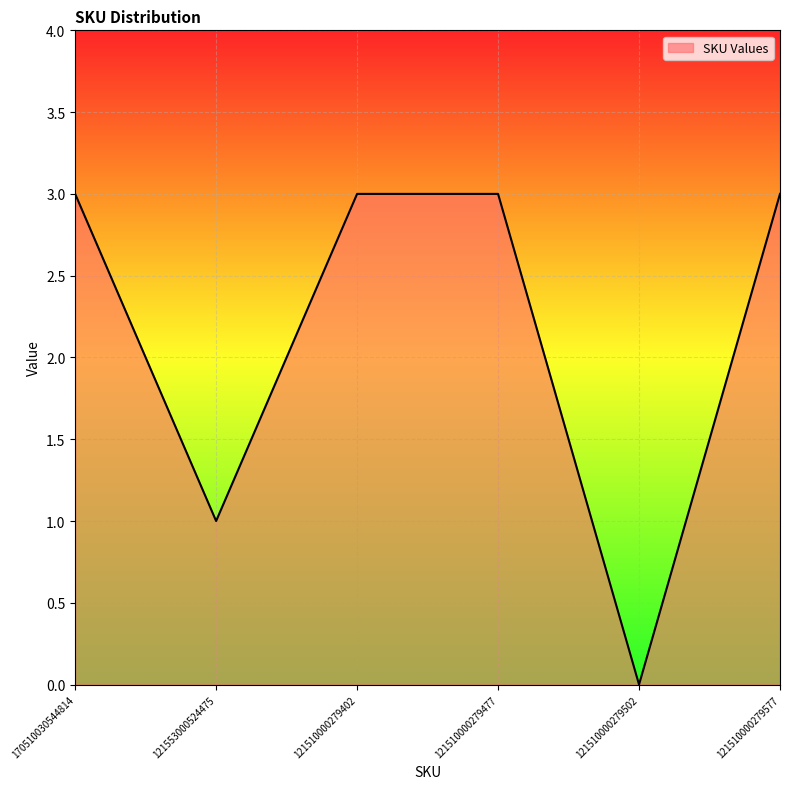

True or false: there are more than 2 points higher than both neighbors.

False